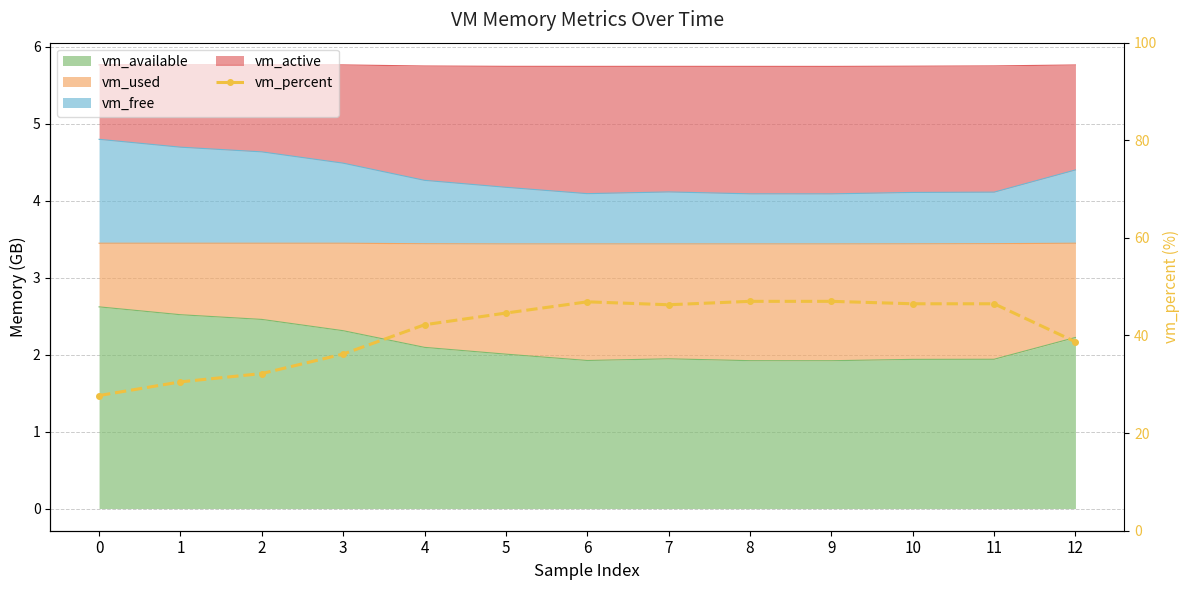

What is the sum of the values at 5 and 10?

91.1